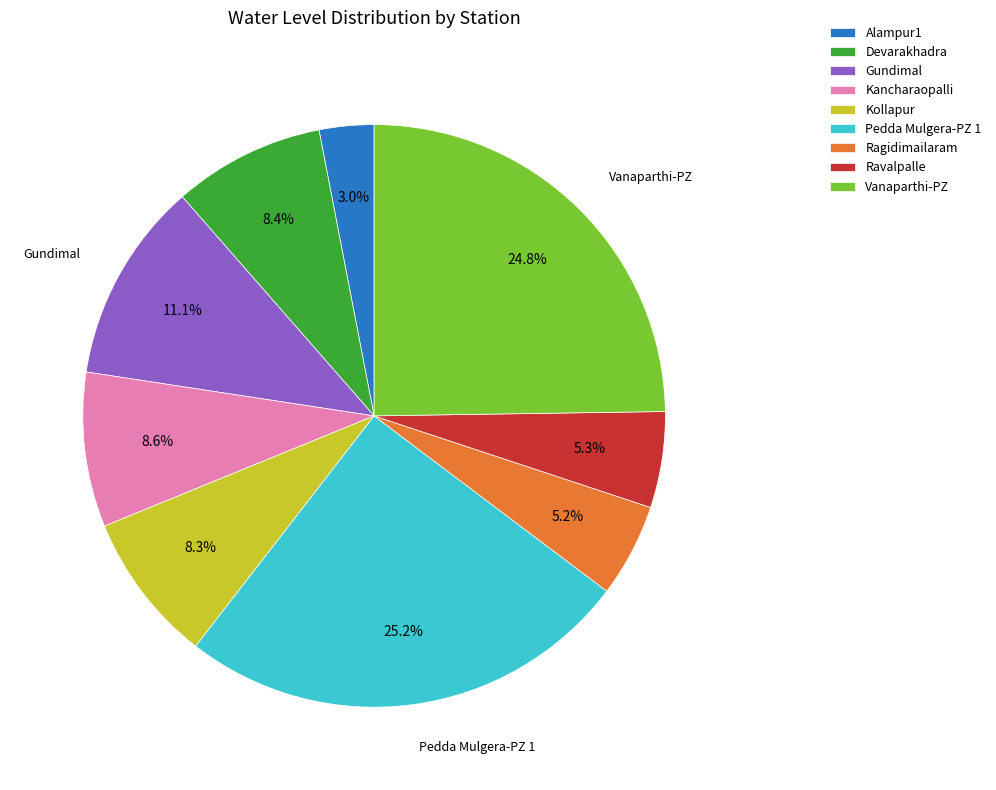

What percentage do Ravalpalle and Ragidimailaram together represent?

10.5%